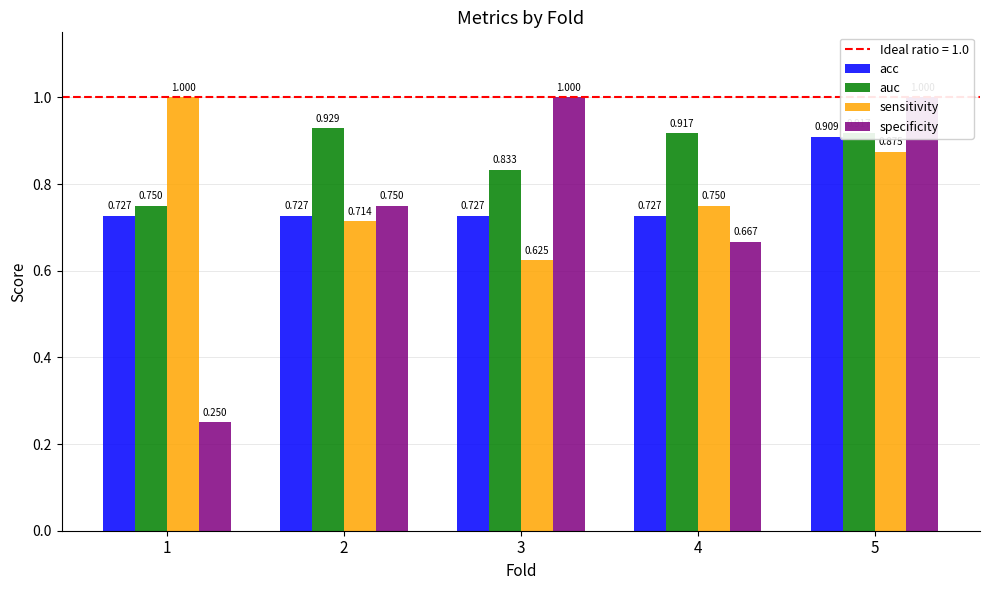

Between 3 and 5, which is larger?

5